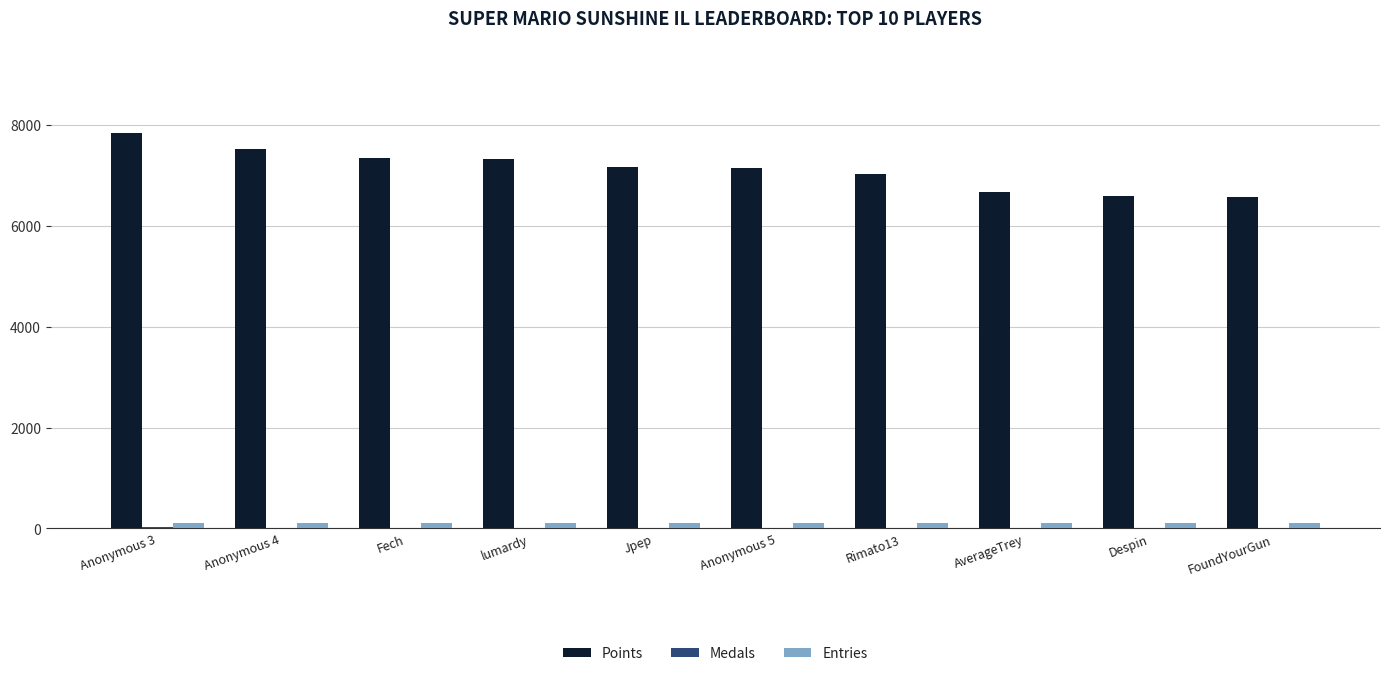

What is the sum of all Points values?

71208